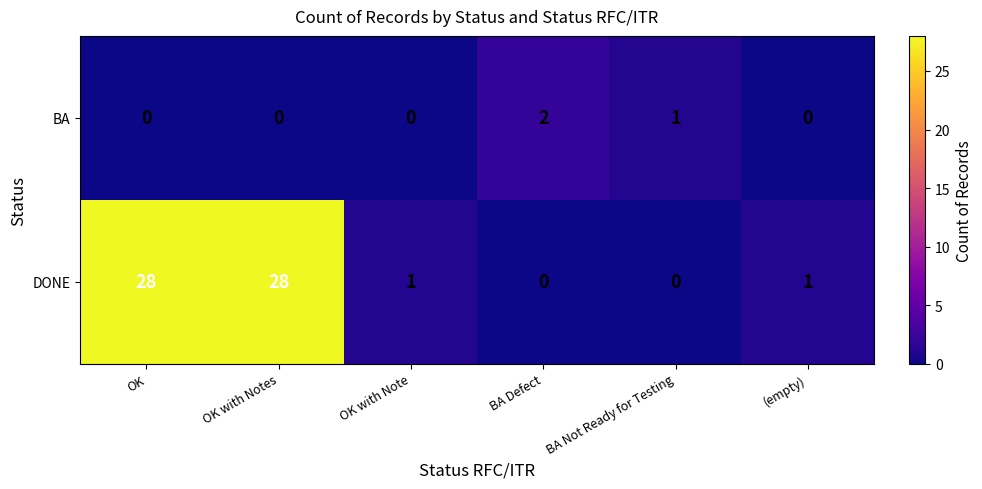

Which series has the largest total across all categories?

DONE